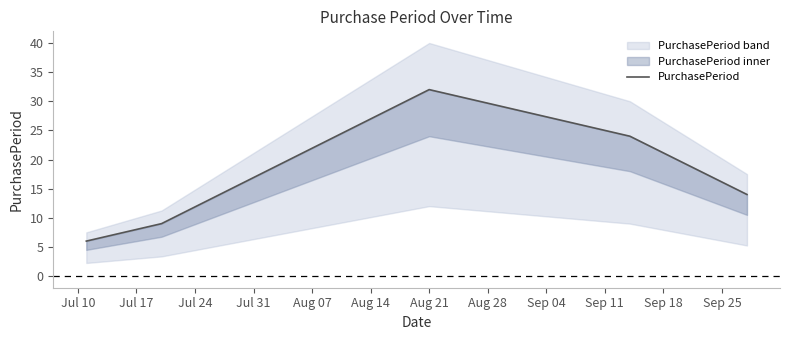

Reading left to right, transcribe all the data shown in this chart.

6	9	32	24	14